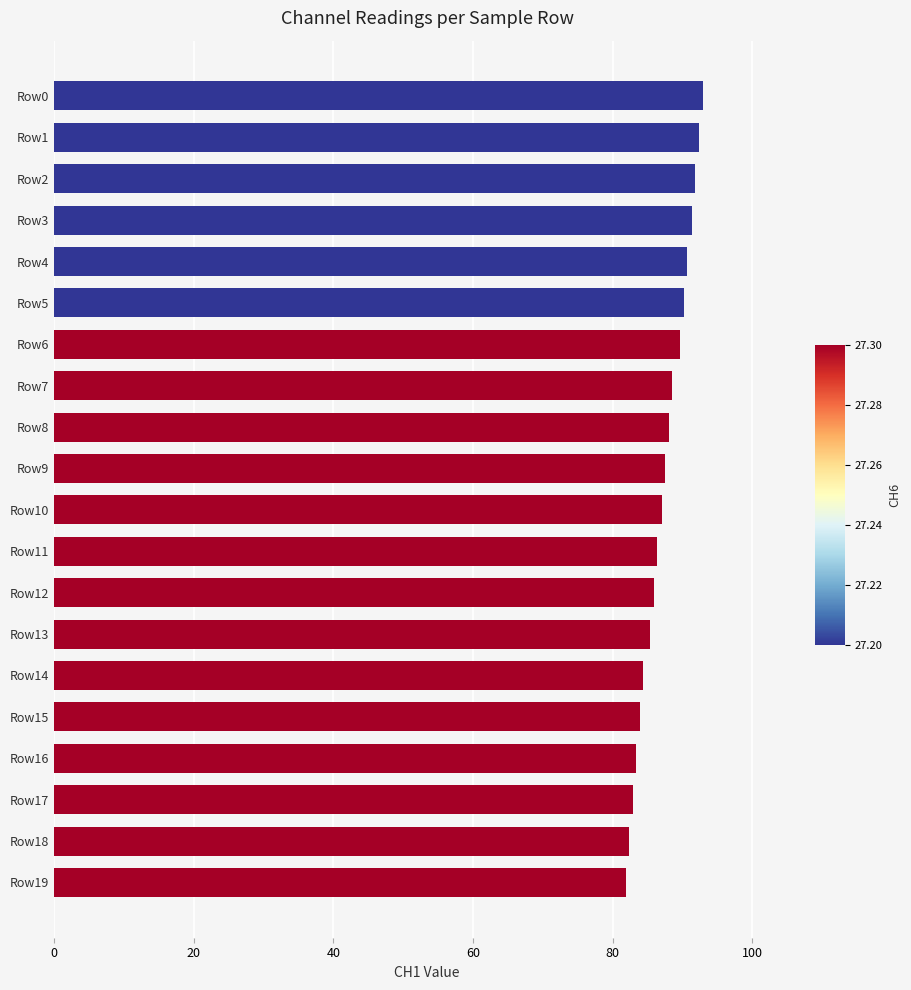

Reading bottom to top, list all the values displayed in this chart.

81.9	82.4	82.9	83.4	83.9	84.4	85.4	85.9	86.4	87.0	87.5	88.0	88.5	89.6	90.2	90.7	91.3	91.8	92.4	92.9